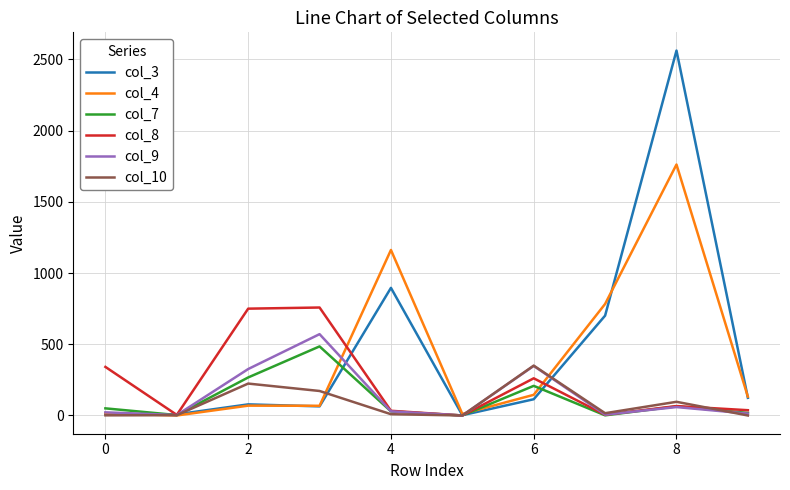

Reading left to right, extract all data points from this chart.

col_3: 10	8	78	64	896	2	114	701	2562	124
col_4: 16	0	69	68	1162	11	145	783	1762	132
col_7: 50	3	267	485	29	0	208	1	64	18
col_8: 341	4	750	758	33	0	261	5	66	37
col_9: 22	3	326	571	29	0	348	6	59	13
col_10: 1	2	224	172	9	0	350	16	96	0